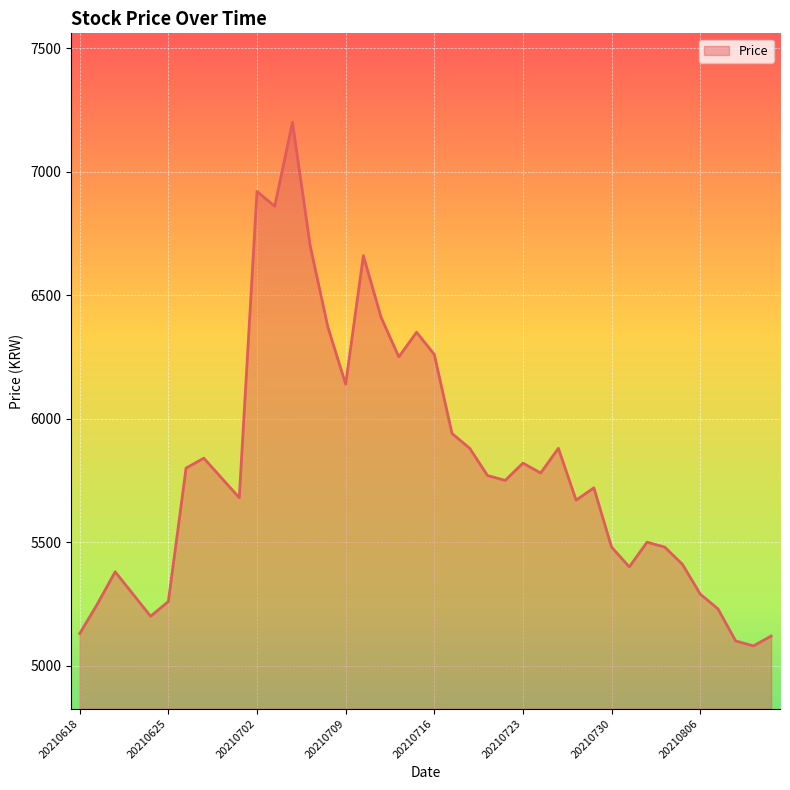

What is the greatest value displayed?

7200